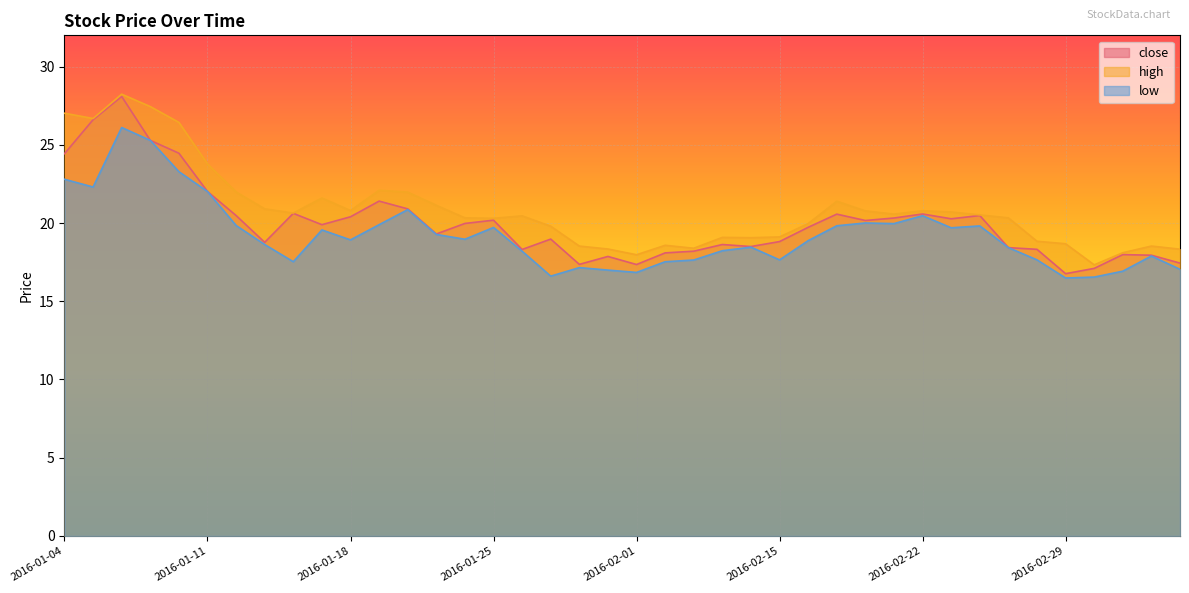

At which category is the sum across all series the highest?

2016-01-06